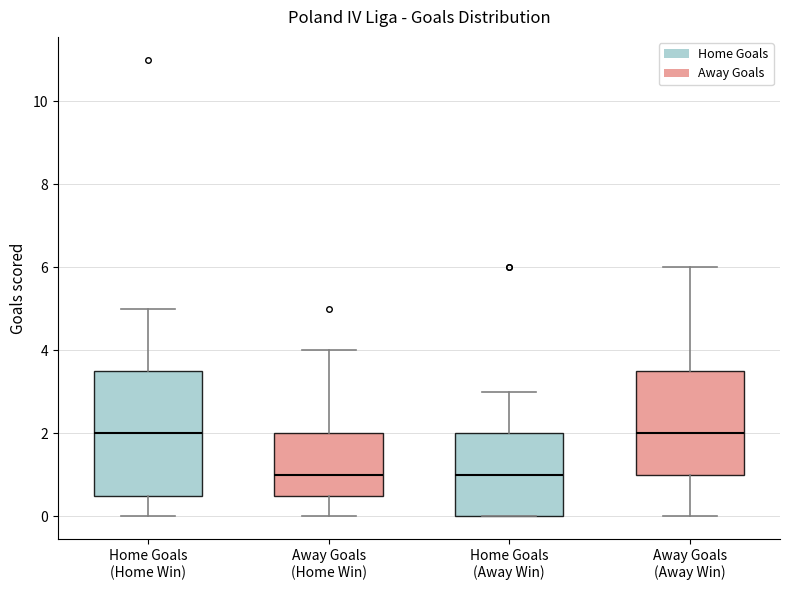

Reading left to right, read every box against the y-axis: the position of its median line, the range the box covers, and the ends of its whiskers. The values are not printed on the chart, so give them approximately, as read against the axis.

Home Goals (Home Win): median 2.0, box 0.6 to 3.6, whiskers 0.0 to 5.0
Away Goals (Home Win): median 1.0, box 0.6 to 2.0, whiskers 0.0 to 4.0
Home Goals (Away Win): median 1.0, box 0.0 to 2.0, whiskers 0.0 to 3.0
Away Goals (Away Win): median 2.0, box 1.0 to 3.6, whiskers 0.0 to 6.0